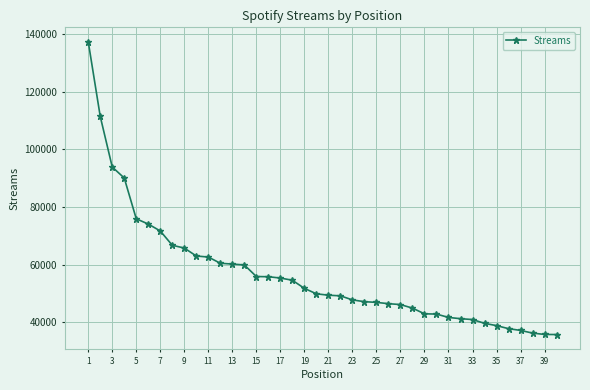

What is the minimum value shown in the chart?

35731